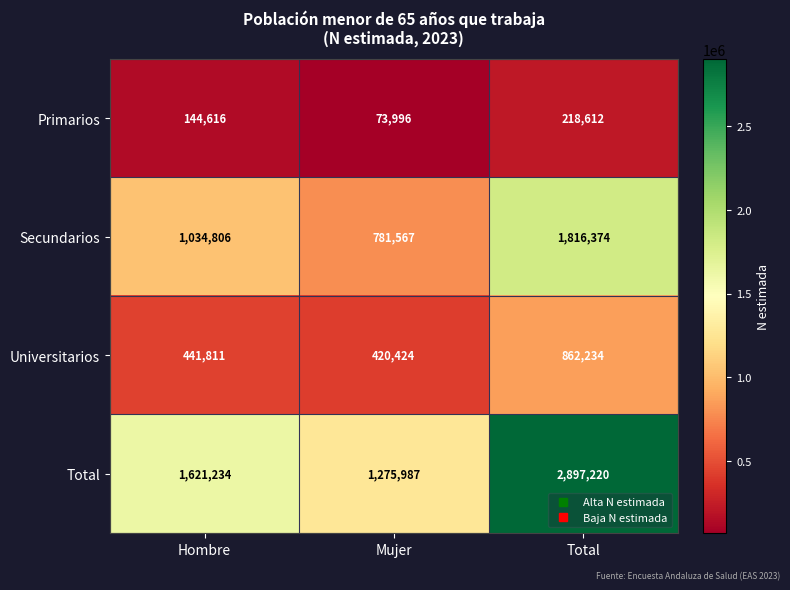

Which series has the largest total across all categories?

Total